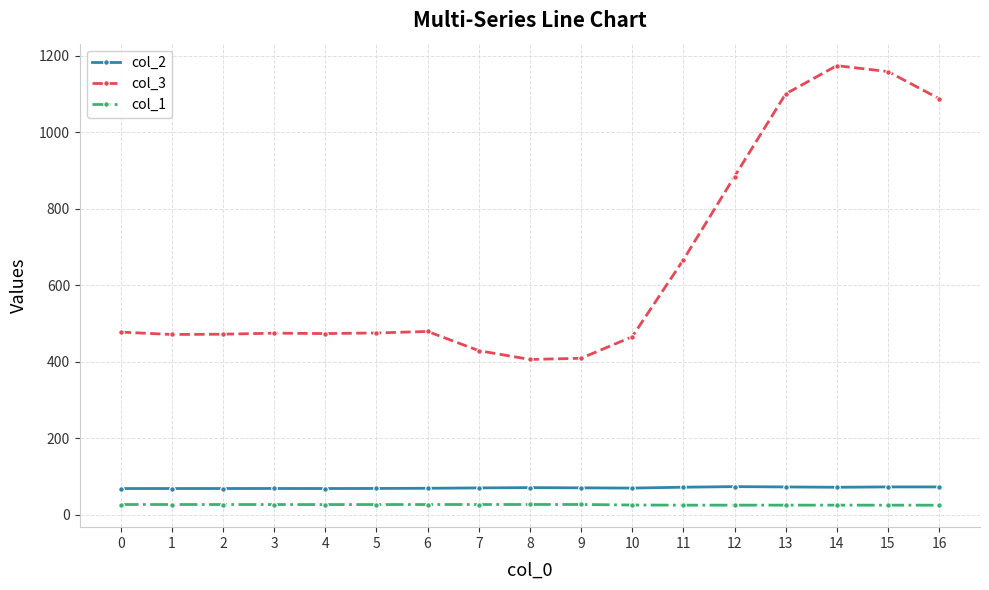

What are all the series names shown in the legend?

col_2, col_3, col_1